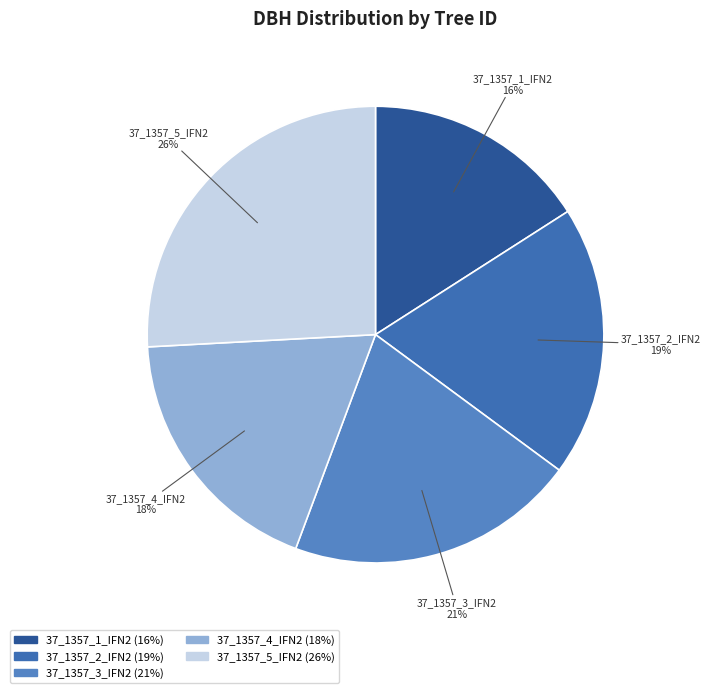

Is the sum of 37_1357_4_IFN2 and 37_1357_5_IFN2 greater than half?

No